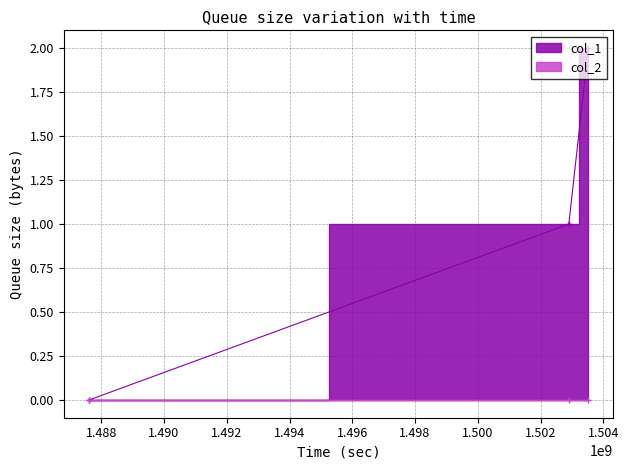

The value at 1502900487 is 0. True or false?

False